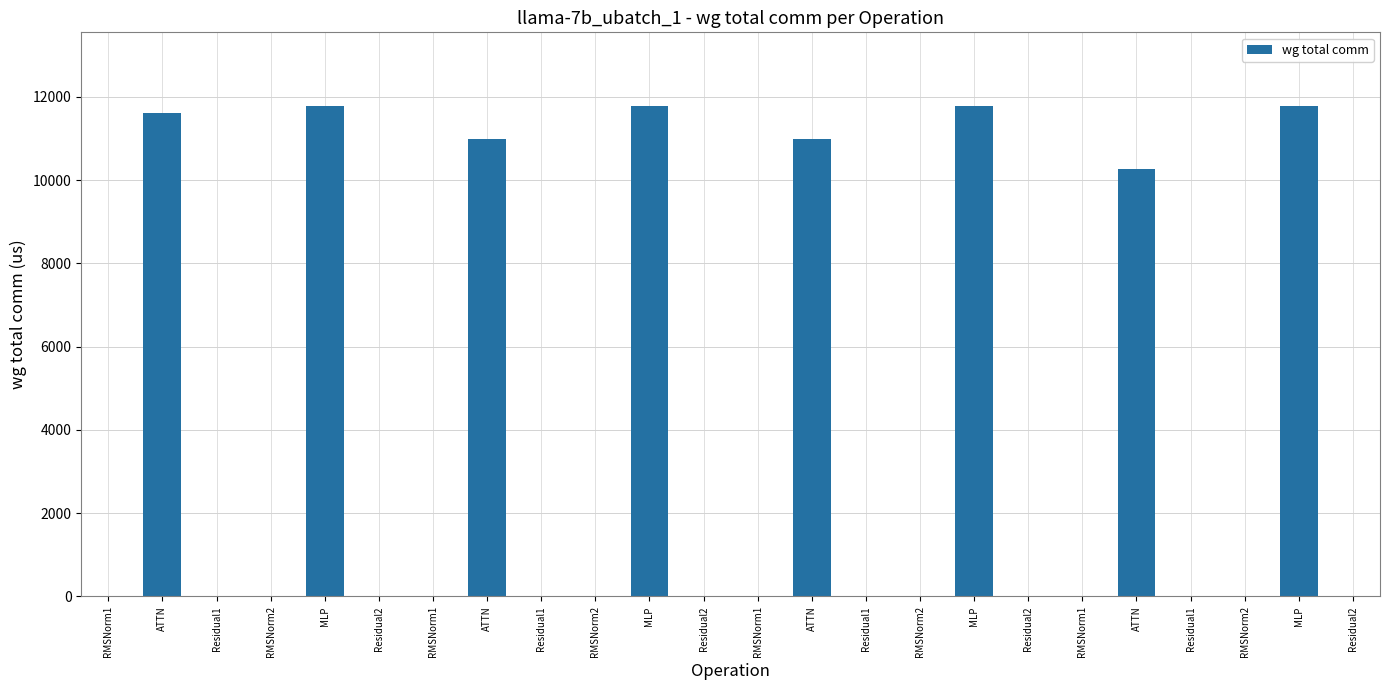

Count the number of data series in this chart.

1